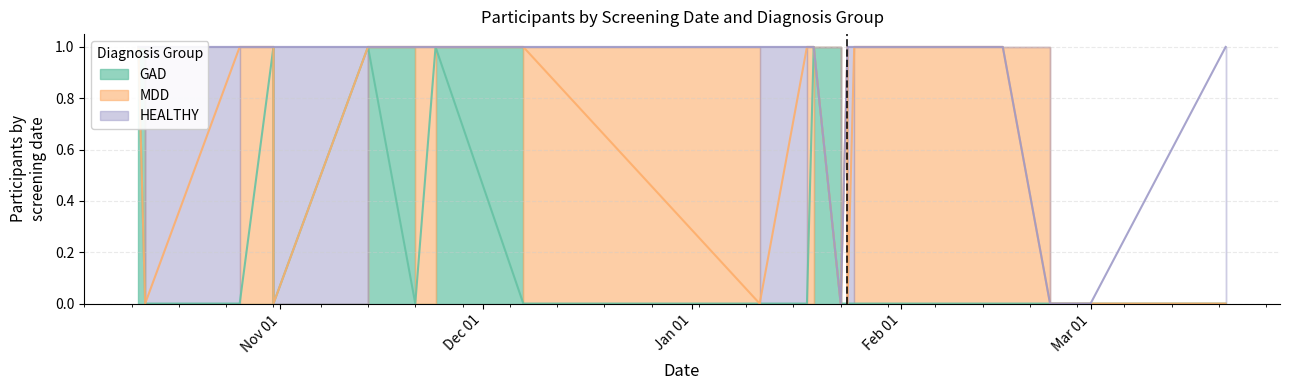

The value of MDD at 2022-10-31 is 1. True or false?

False